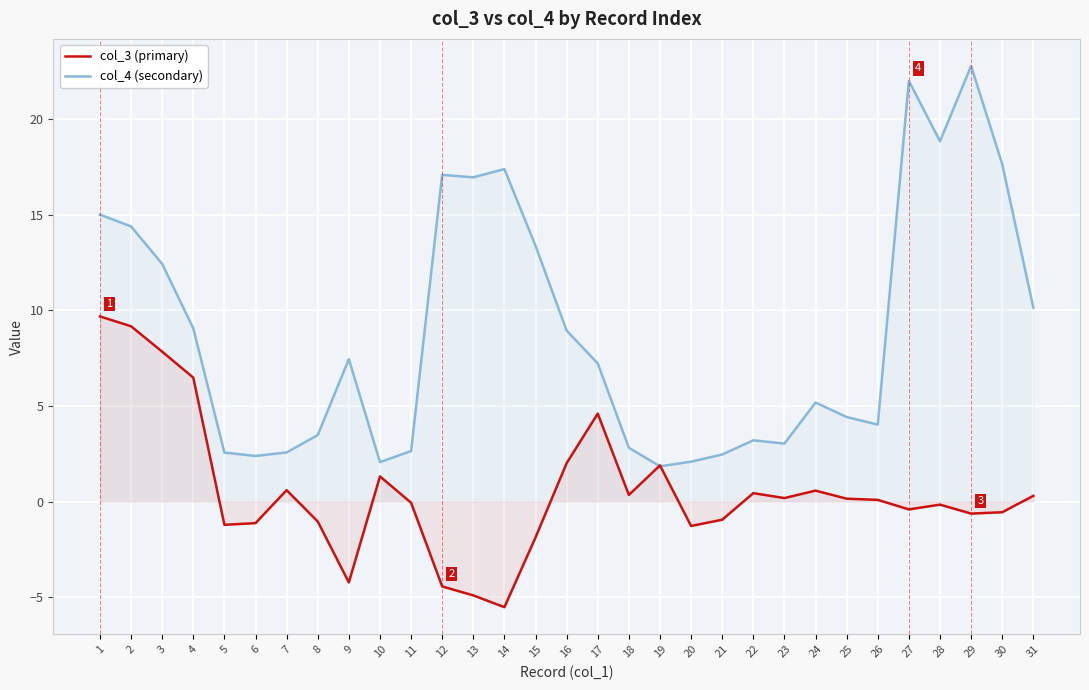

What are all the series names shown in the legend?

col_3 (primary), col_4 (secondary)